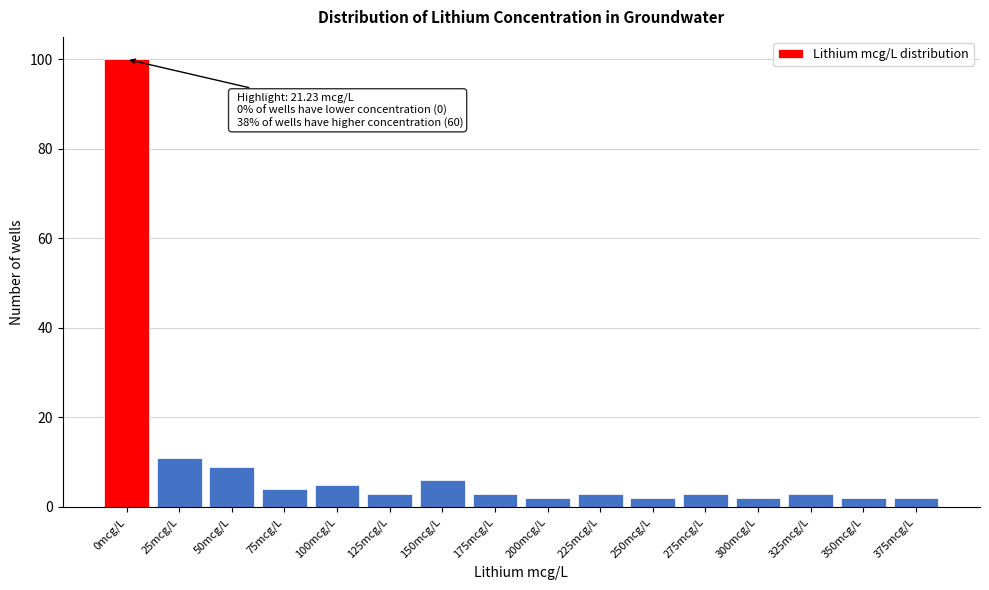

Reading left to right, what are all the values shown in this chart?

100	11	9	4	5	3	6	3	2	3	2	3	2	3	2	2